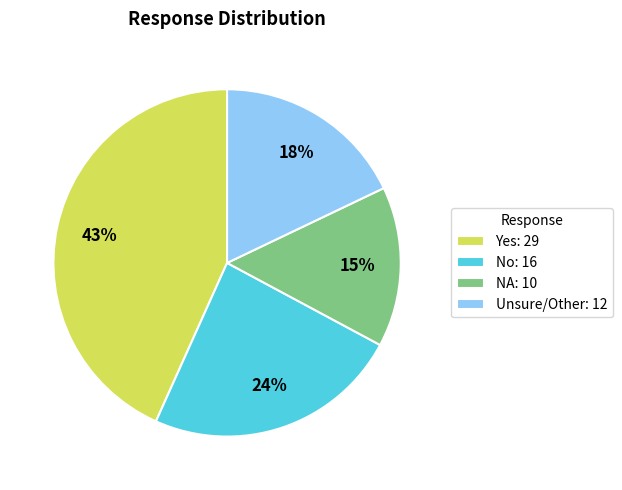

Does any single category account for the majority?

No